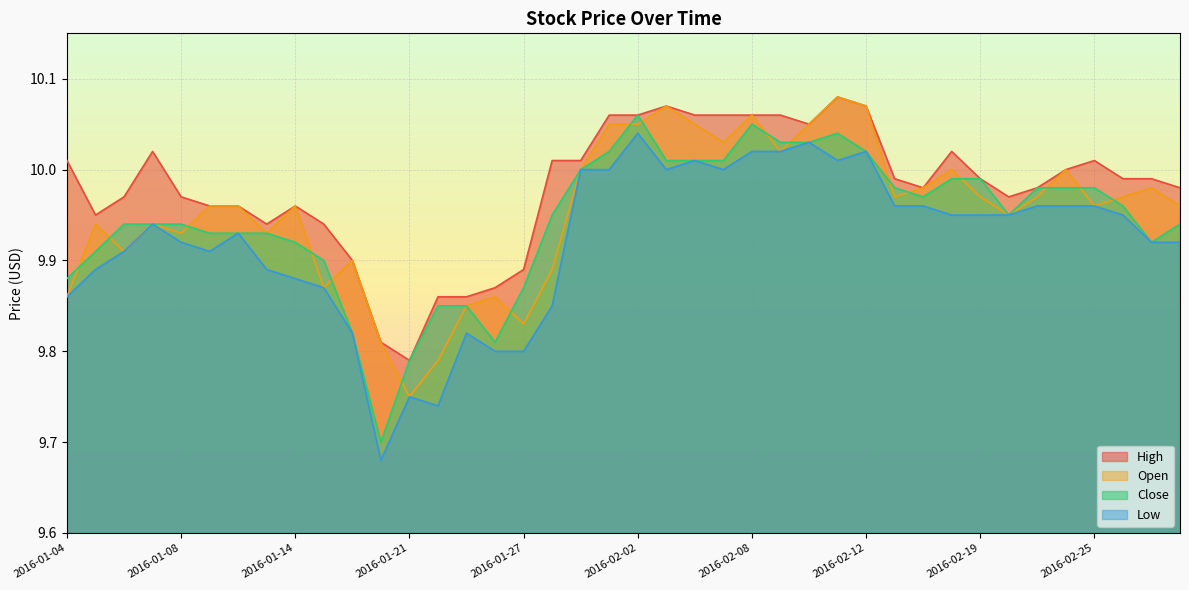

Reading left to right, transcribe all the data shown in this chart.

High: 2016-01-04=10.0	2016-01-05=9.9	2016-01-06=10.0	2016-01-07=10.0	2016-01-08=10.0	2016-01-11=10.0	2016-01-12=10.0	2016-01-13=9.9	2016-01-14=10.0	2016-01-15=9.9	2016-01-19=9.9	2016-01-20=9.8	2016-01-21=9.8	2016-01-22=9.9	2016-01-25=9.9	2016-01-26=9.9	2016-01-27=9.9	2016-01-28=10.0	2016-01-29=10.0	2016-02-01=10.1	2016-02-02=10.1	2016-02-03=10.1	2016-02-04=10.1	2016-02-05=10.1	2016-02-08=10.1	2016-02-09=10.1	2016-02-10=10.1	2016-02-11=10.1	2016-02-12=10.1	2016-02-16=10.0	2016-02-17=10.0	2016-02-18=10.0	2016-02-19=10.0	2016-02-22=10.0	2016-02-23=10.0	2016-02-24=10.0	2016-02-25=10.0	2016-02-26=10.0	2016-02-29=10.0	2016-03-01=10.0
Open: 2016-01-04=9.9	2016-01-05=9.9	2016-01-06=9.9	2016-01-07=9.9	2016-01-08=9.9	2016-01-11=10.0	2016-01-12=10.0	2016-01-13=9.9	2016-01-14=10.0	2016-01-15=9.9	2016-01-19=9.9	2016-01-20=9.8	2016-01-21=9.8	2016-01-22=9.8	2016-01-25=9.8	2016-01-26=9.9	2016-01-27=9.8	2016-01-28=9.9	2016-01-29=10.0	2016-02-01=10.1	2016-02-02=10.1	2016-02-03=10.1	2016-02-04=10.1	2016-02-05=10.0	2016-02-08=10.1	2016-02-09=10.0	2016-02-10=10.1	2016-02-11=10.1	2016-02-12=10.1	2016-02-16=10.0	2016-02-17=10.0	2016-02-18=10.0	2016-02-19=10.0	2016-02-22=9.9	2016-02-23=10.0	2016-02-24=10.0	2016-02-25=10.0	2016-02-26=10.0	2016-02-29=10.0	2016-03-01=10.0
Close: 2016-01-04=9.9	2016-01-05=9.9	2016-01-06=9.9	2016-01-07=9.9	2016-01-08=9.9	2016-01-11=9.9	2016-01-12=9.9	2016-01-13=9.9	2016-01-14=9.9	2016-01-15=9.9	2016-01-19=9.8	2016-01-20=9.7	2016-01-21=9.8	2016-01-22=9.8	2016-01-25=9.8	2016-01-26=9.8	2016-01-27=9.9	2016-01-28=9.9	2016-01-29=10.0	2016-02-01=10.0	2016-02-02=10.1	2016-02-03=10.0	2016-02-04=10.0	2016-02-05=10.0	2016-02-08=10.1	2016-02-09=10.0	2016-02-10=10.0	2016-02-11=10.0	2016-02-12=10.0	2016-02-16=10.0	2016-02-17=10.0	2016-02-18=10.0	2016-02-19=10.0	2016-02-22=9.9	2016-02-23=10.0	2016-02-24=10.0	2016-02-25=10.0	2016-02-26=10.0	2016-02-29=9.9	2016-03-01=9.9
Low: 2016-01-04=9.9	2016-01-05=9.9	2016-01-06=9.9	2016-01-07=9.9	2016-01-08=9.9	2016-01-11=9.9	2016-01-12=9.9	2016-01-13=9.9	2016-01-14=9.9	2016-01-15=9.9	2016-01-19=9.8	2016-01-20=9.7	2016-01-21=9.8	2016-01-22=9.7	2016-01-25=9.8	2016-01-26=9.8	2016-01-27=9.8	2016-01-28=9.8	2016-01-29=10.0	2016-02-01=10.0	2016-02-02=10.0	2016-02-03=10.0	2016-02-04=10.0	2016-02-05=10.0	2016-02-08=10.0	2016-02-09=10.0	2016-02-10=10.0	2016-02-11=10.0	2016-02-12=10.0	2016-02-16=10.0	2016-02-17=10.0	2016-02-18=9.9	2016-02-19=9.9	2016-02-22=9.9	2016-02-23=10.0	2016-02-24=10.0	2016-02-25=10.0	2016-02-26=9.9	2016-02-29=9.9	2016-03-01=9.9